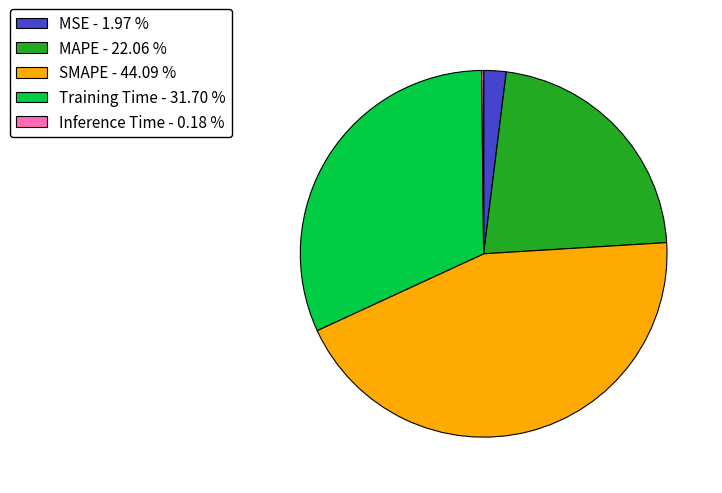

Does MAPE account for over 50% of the chart?

No